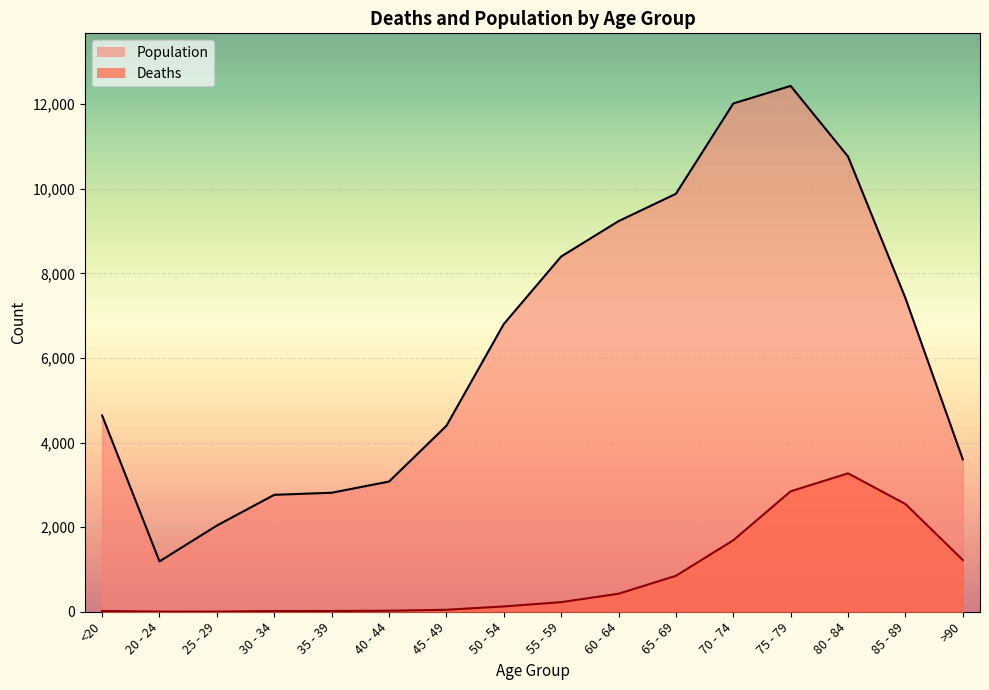

Is it true that Deaths equals 1216 at 65 - 69?

False